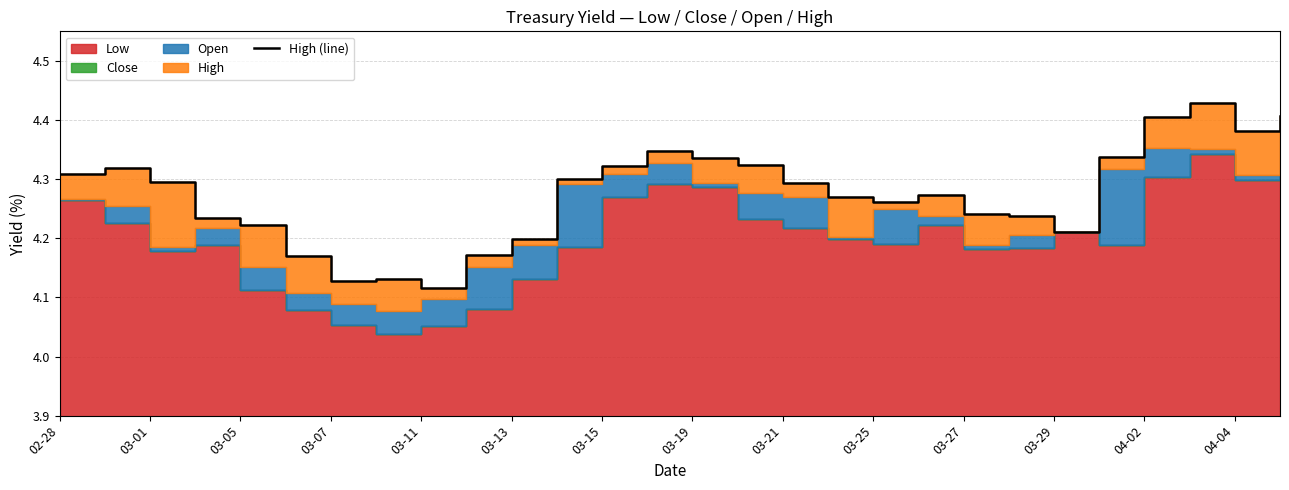

What is the change in value from 03-25 to 19?

+0.1